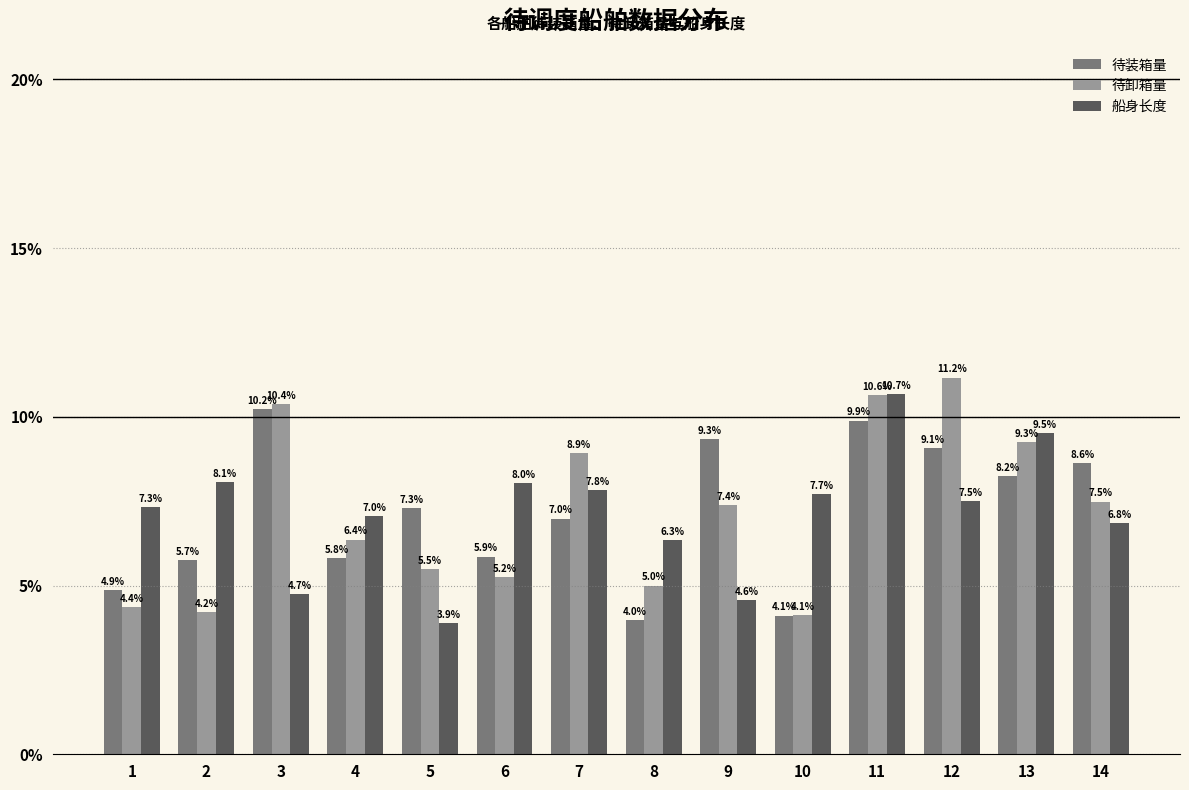

At which label does 待卸箱量 first exceed 7?

3